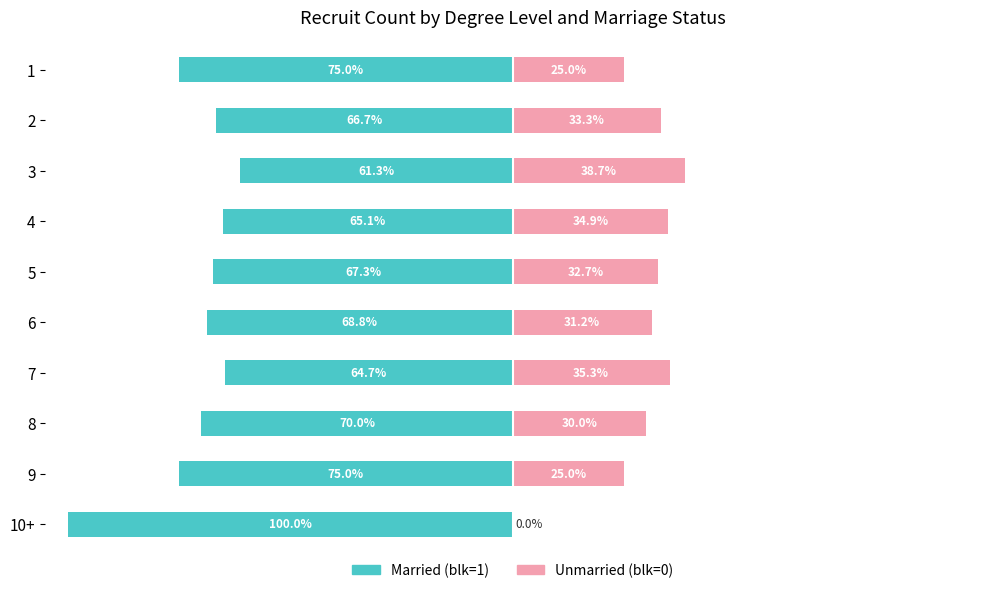

Reading left to right, what are all the values shown in this chart?

Married (blk=1): -75.0	-66.7	-61.3	-65.1	-67.3	-68.8	-64.7	-70.0	-75.0	-100.0
Unmarried (blk=0): 25.0	33.3	38.7	34.9	32.7	31.2	35.3	30.0	25.0	0.0